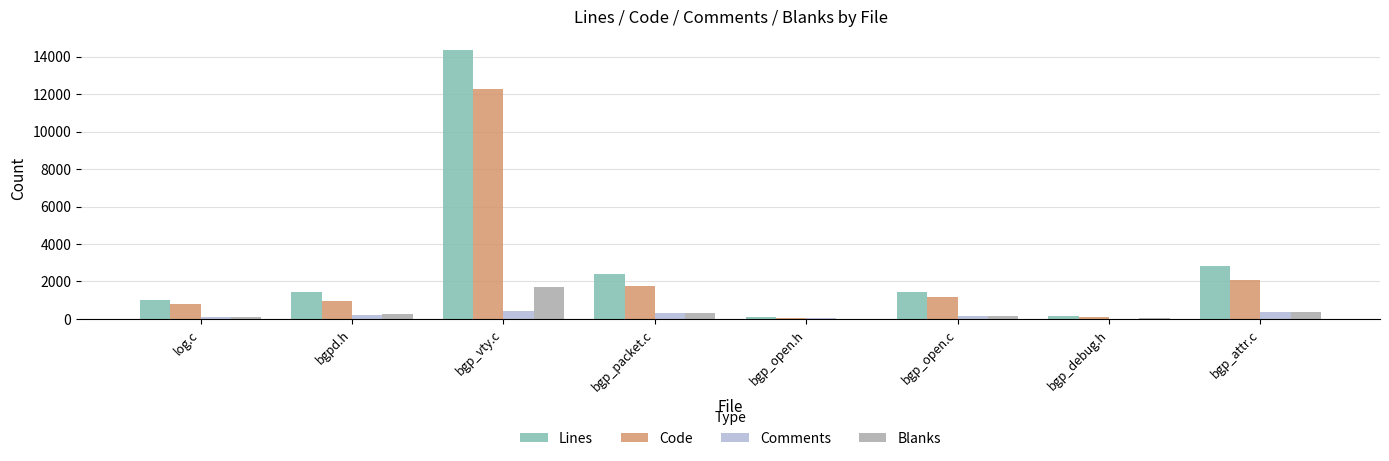

What are all the series names shown in the legend?

Lines, Code, Comments, Blanks